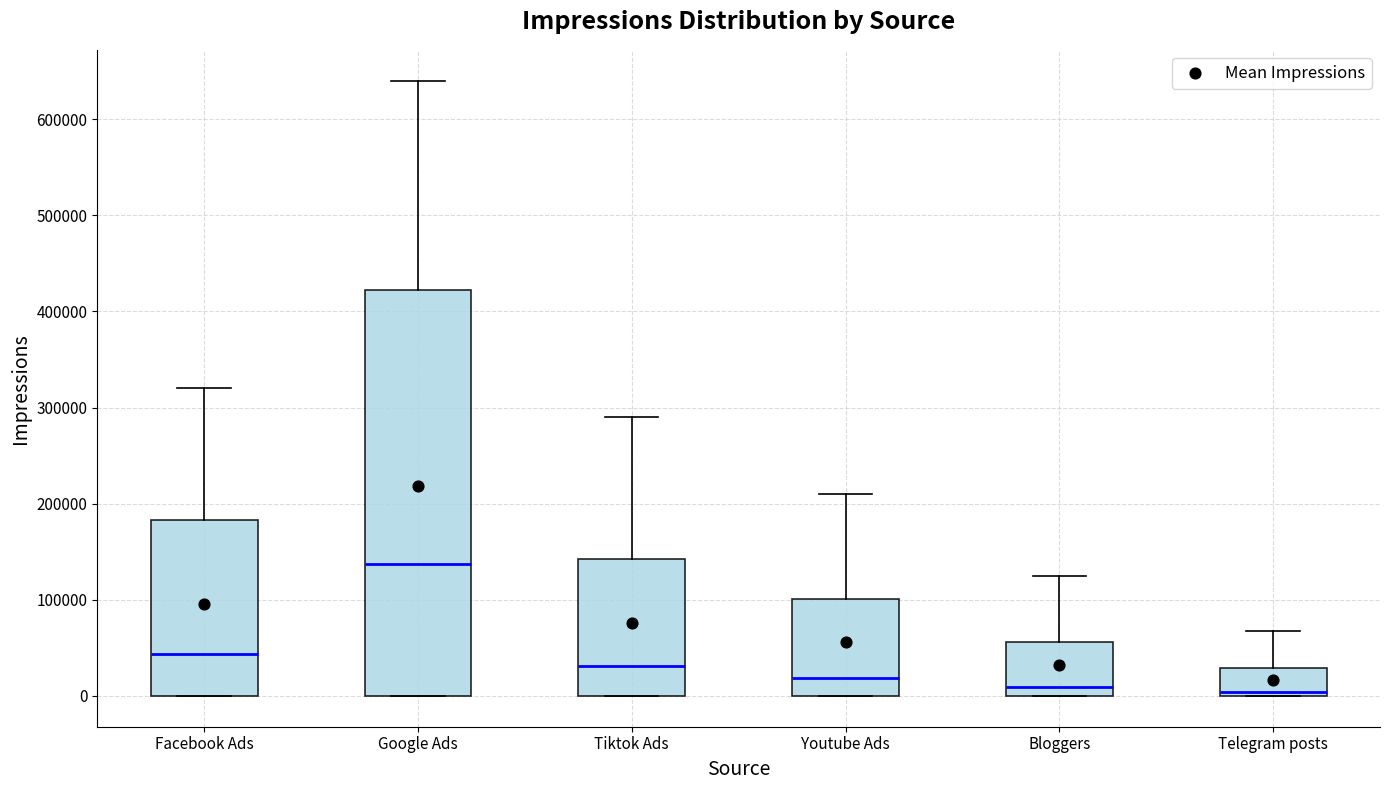

Where does the upper whisker of the box for Facebook Ads end on the y-axis? The values are not printed on the chart, so give them approximately, as read against the axis.

320000